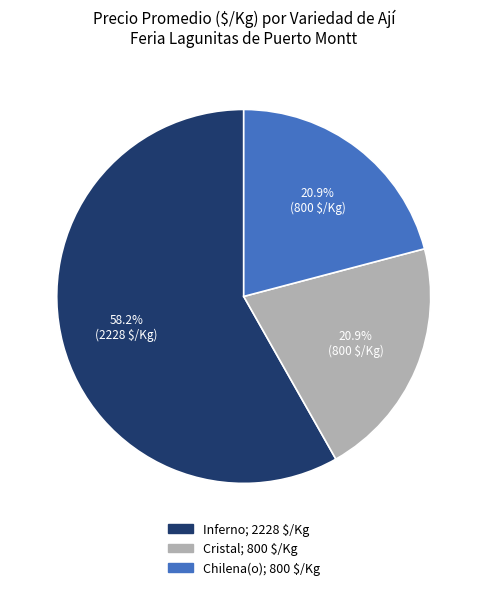

Is Cristal the majority of the pie?

No